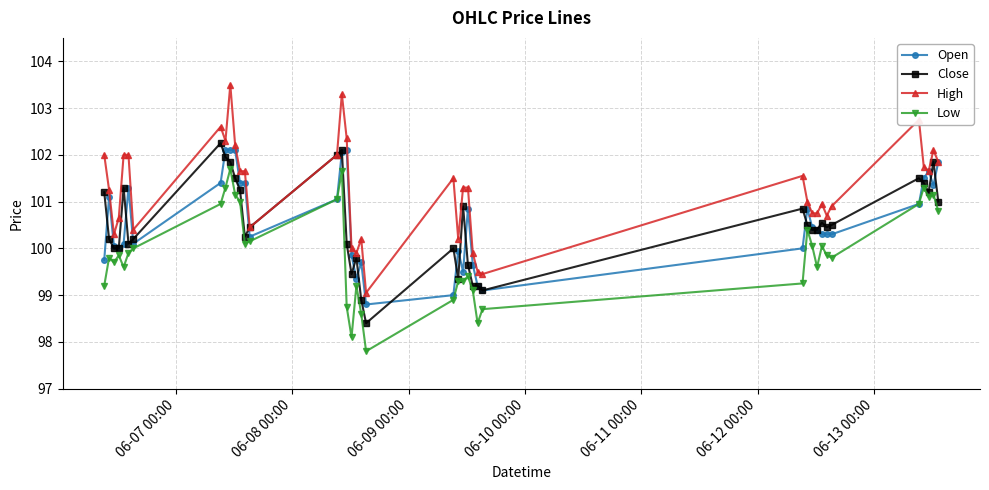

What are all the series names shown in the legend?

Open, Close, High, Low